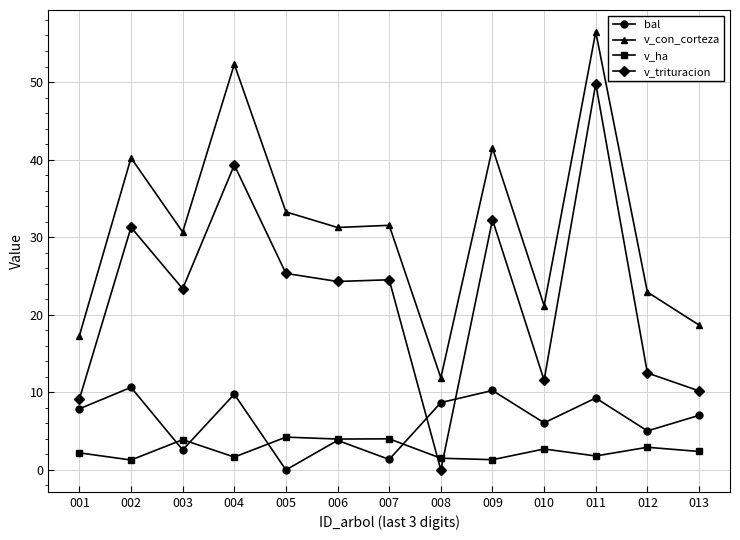

Rank the series by their maximum value, from lowest to highest.

v_ha, bal, v_trituracion, v_con_corteza